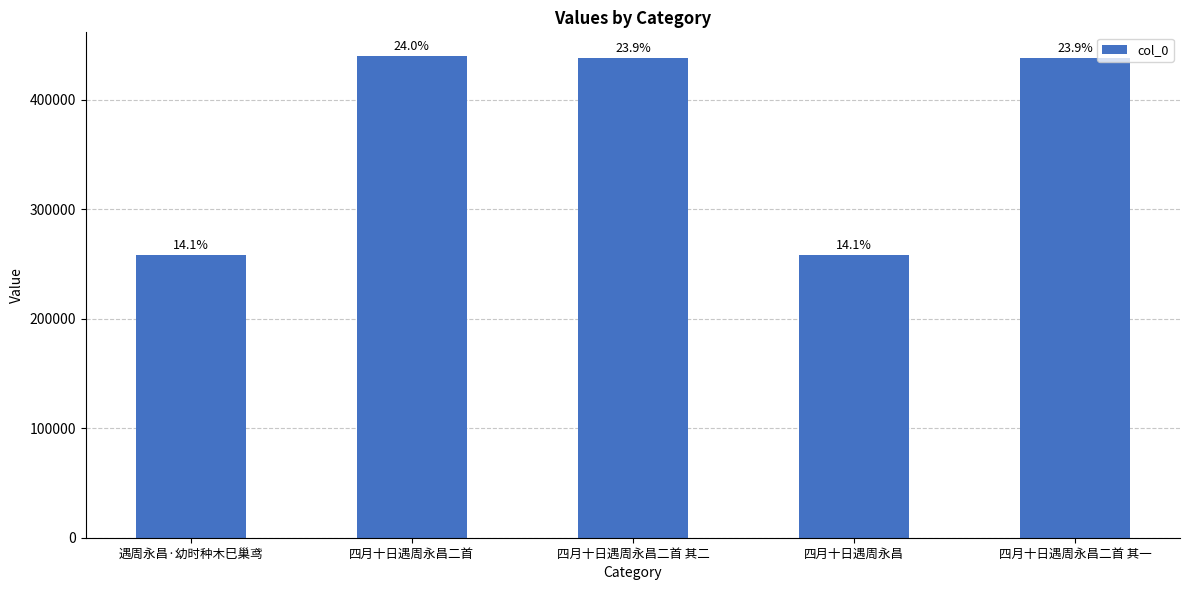

How many bars are there in total?

5